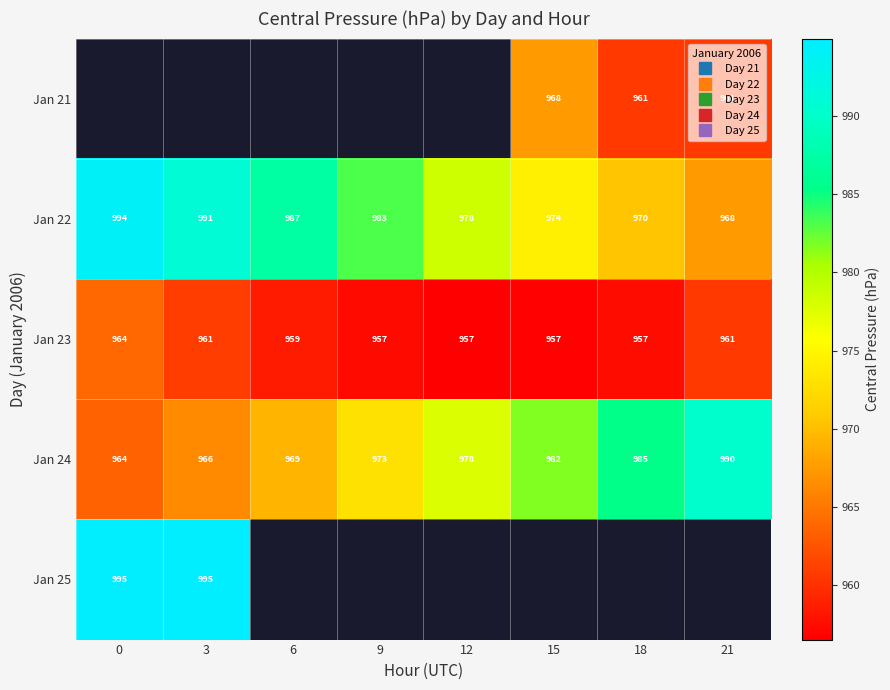

Count the number of data series in this chart.

5